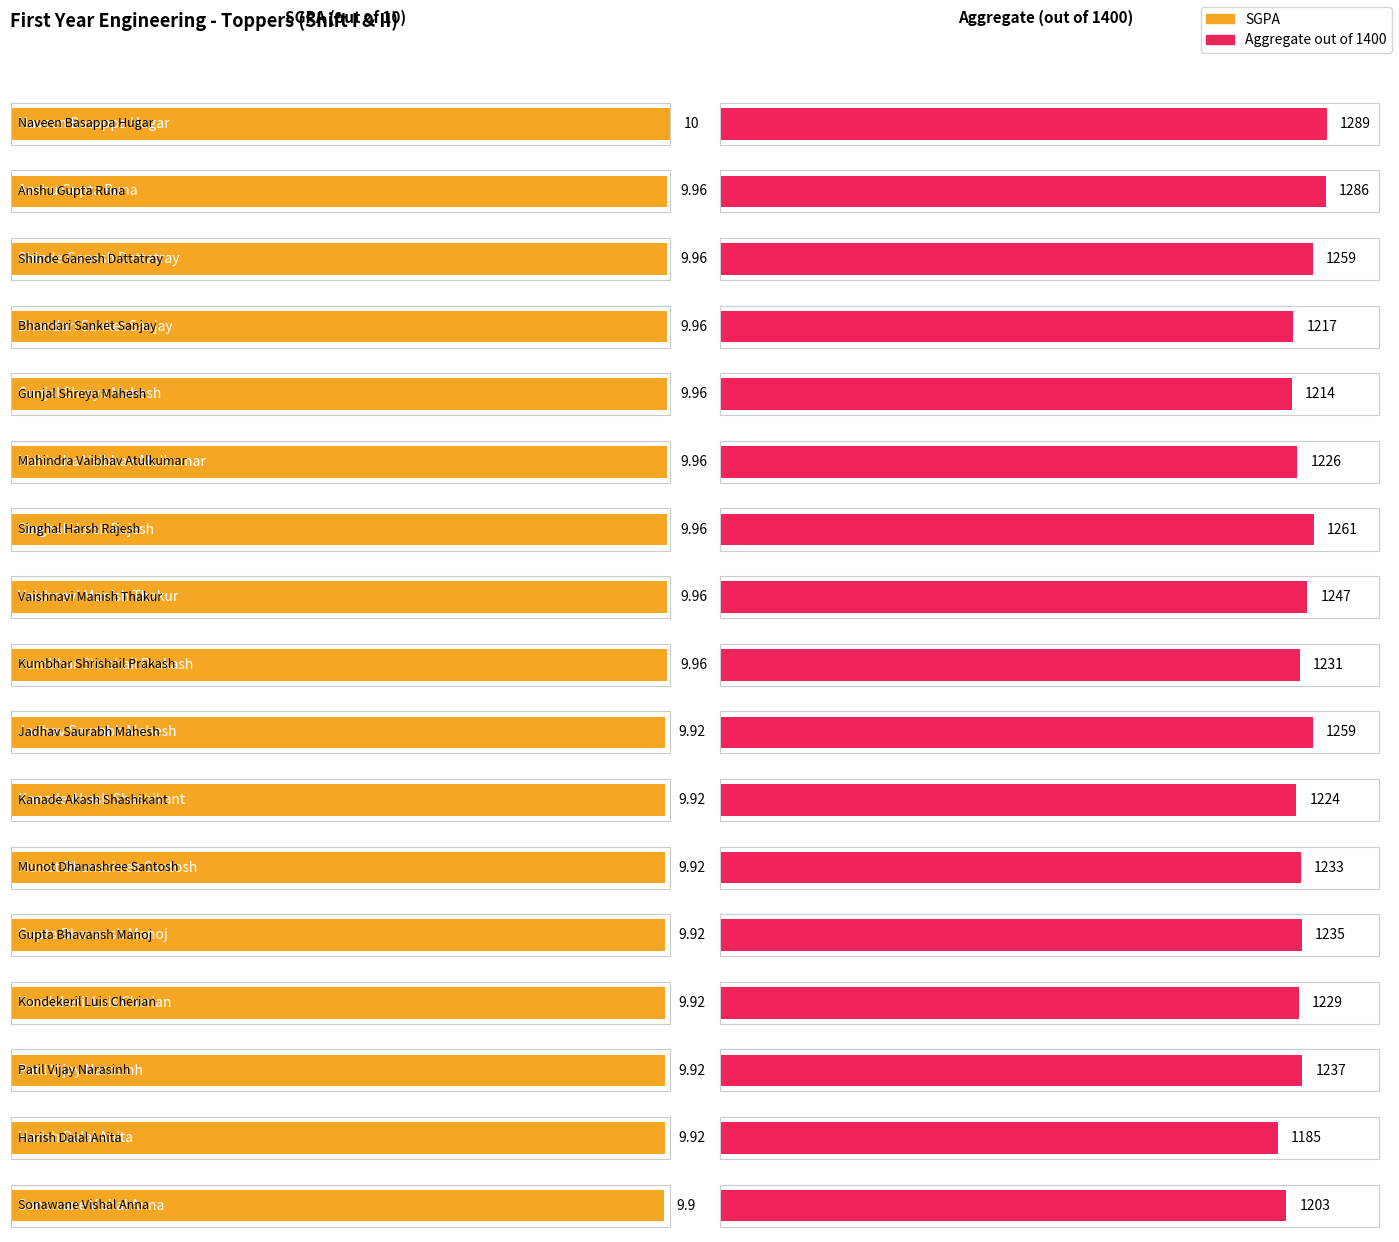

The value of Aggregate out of 1400 at Kanade Akash Shashikant is 1224.0. True or false?

True